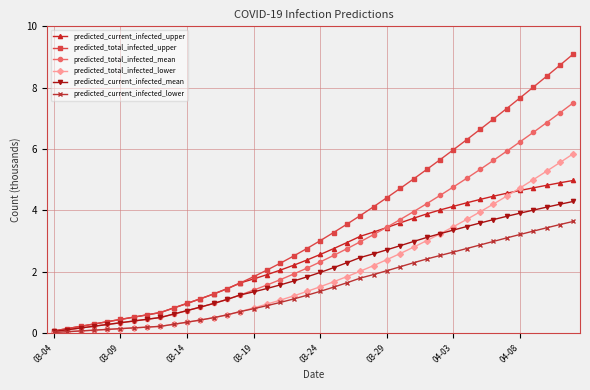

Rank the series by their maximum value, from lowest to highest.

predicted_current_infected_lower, predicted_current_infected_mean, predicted_current_infected_upper, predicted_total_infected_lower, predicted_total_infected_mean, predicted_total_infected_upper